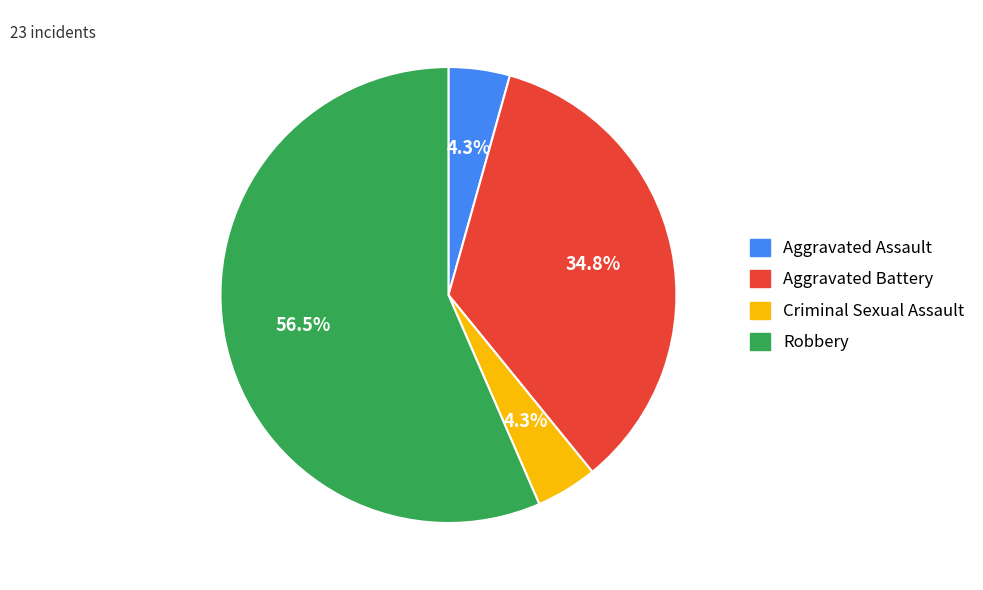

Count the number of slices in the pie.

4